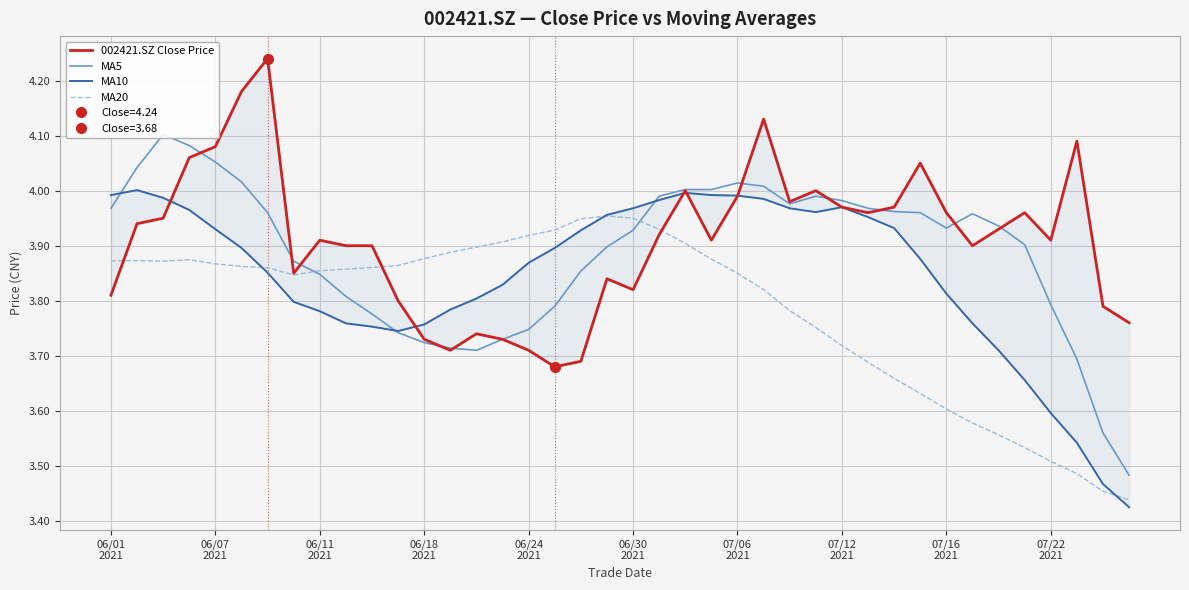

True or false: MA5 has more than 1 points higher than both neighbors.

True